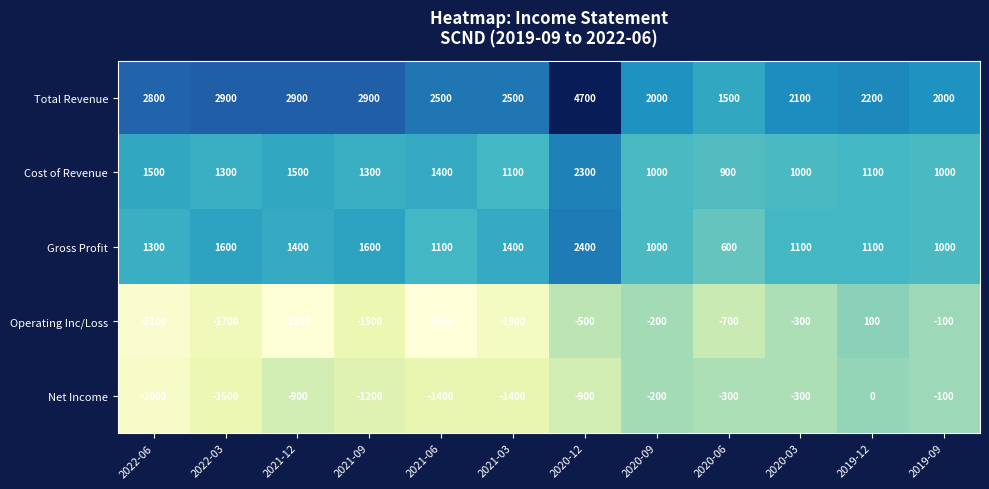

What is the total value across all series at 2020-09?

3600